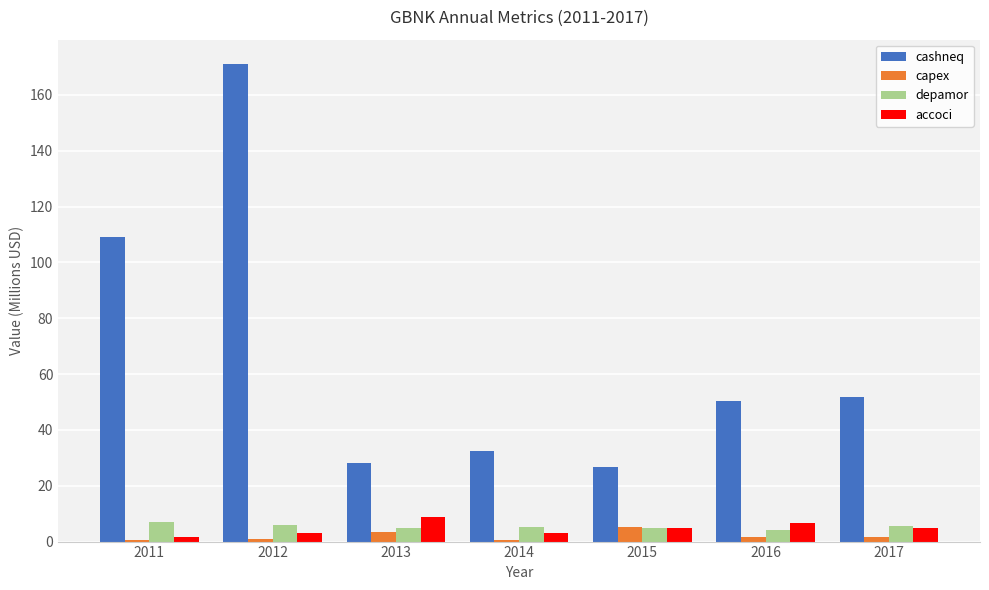

What is the total value across all series at 2016?

62.8